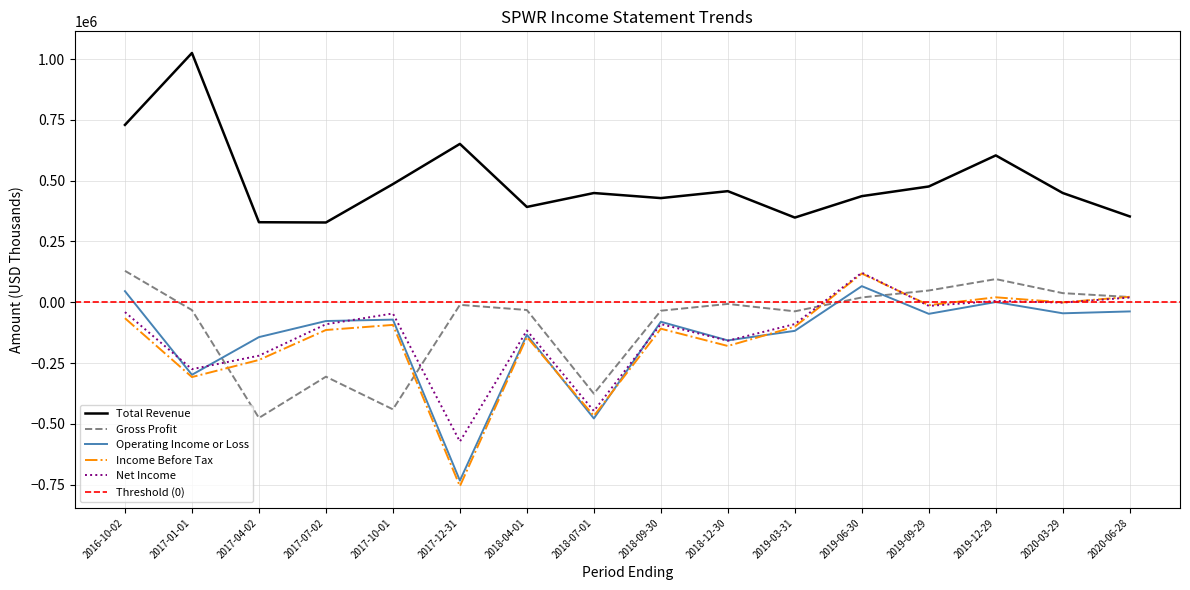

Which series ends up on top after the final intersection of Operating Income or Loss and Gross Profit?

Gross Profit